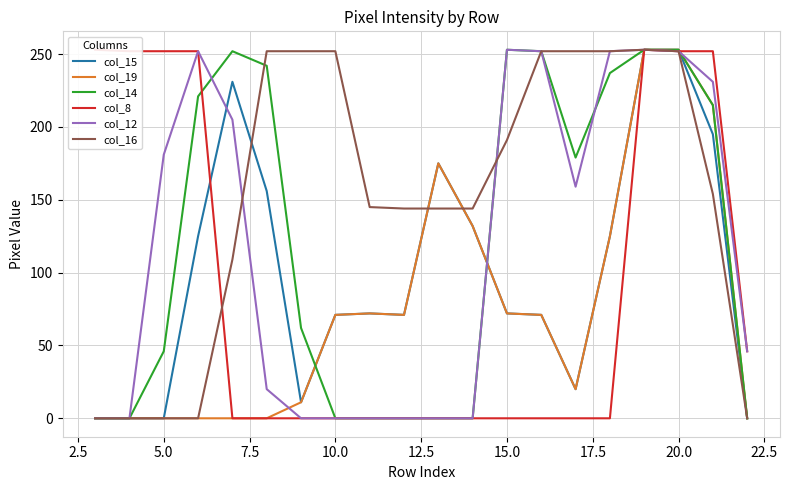

Does the chart have visible grid lines?

Yes